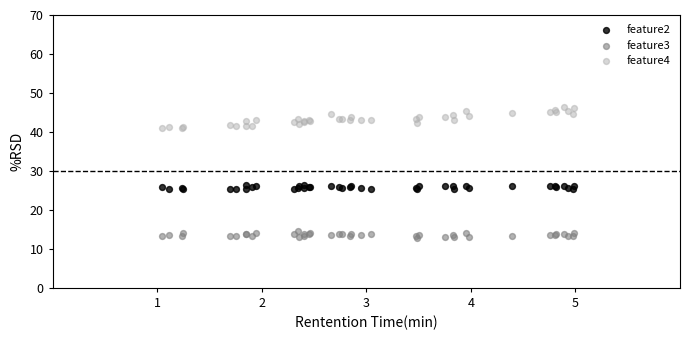

What is the X range (max minus min) for the scatter plot?

3.9